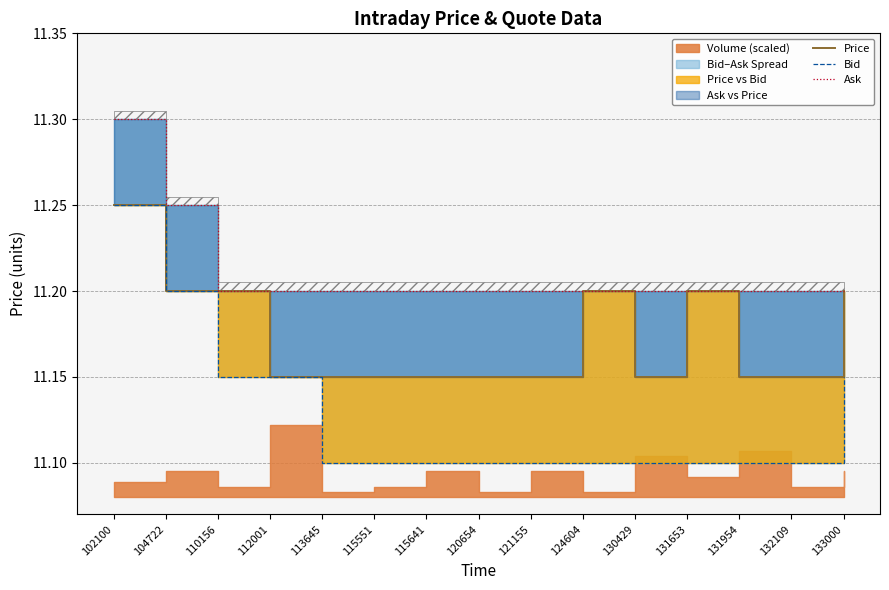

What is the difference between the maximum and minimum values in the Price series?

0.1